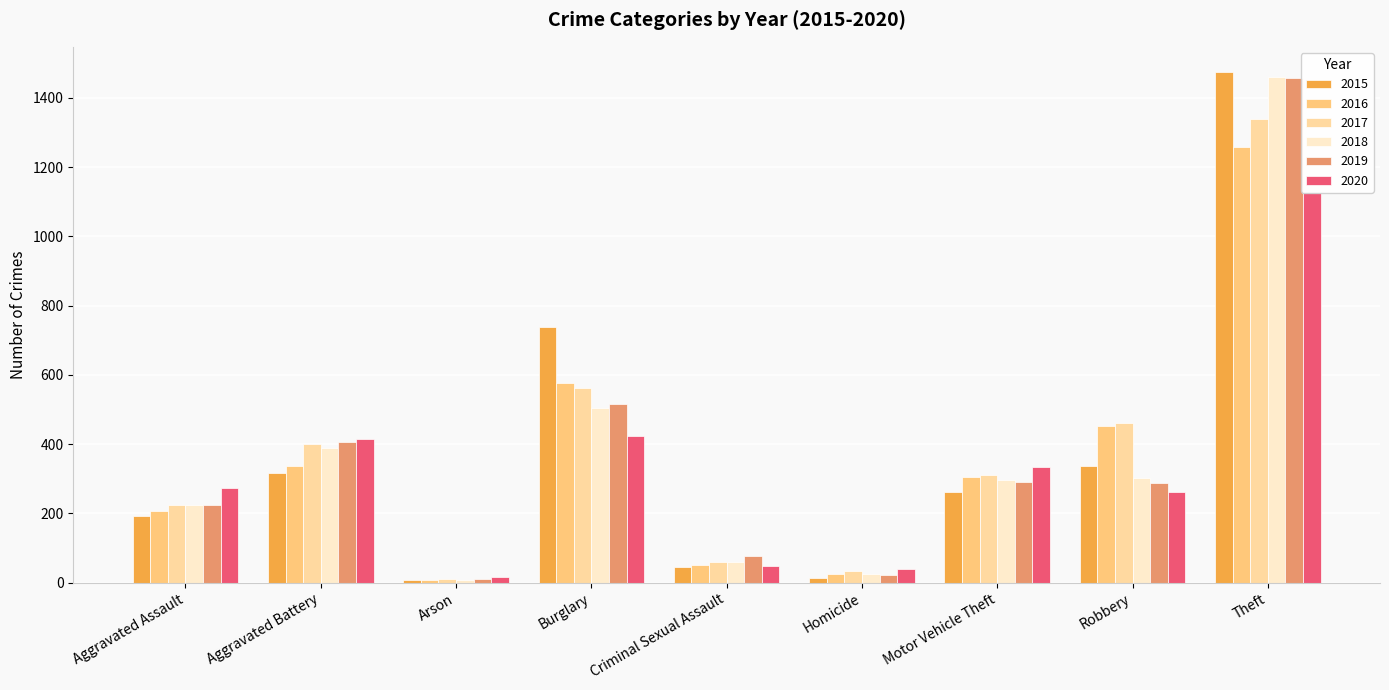

The 2016 series shows 638 at Robbery. True or false?

False